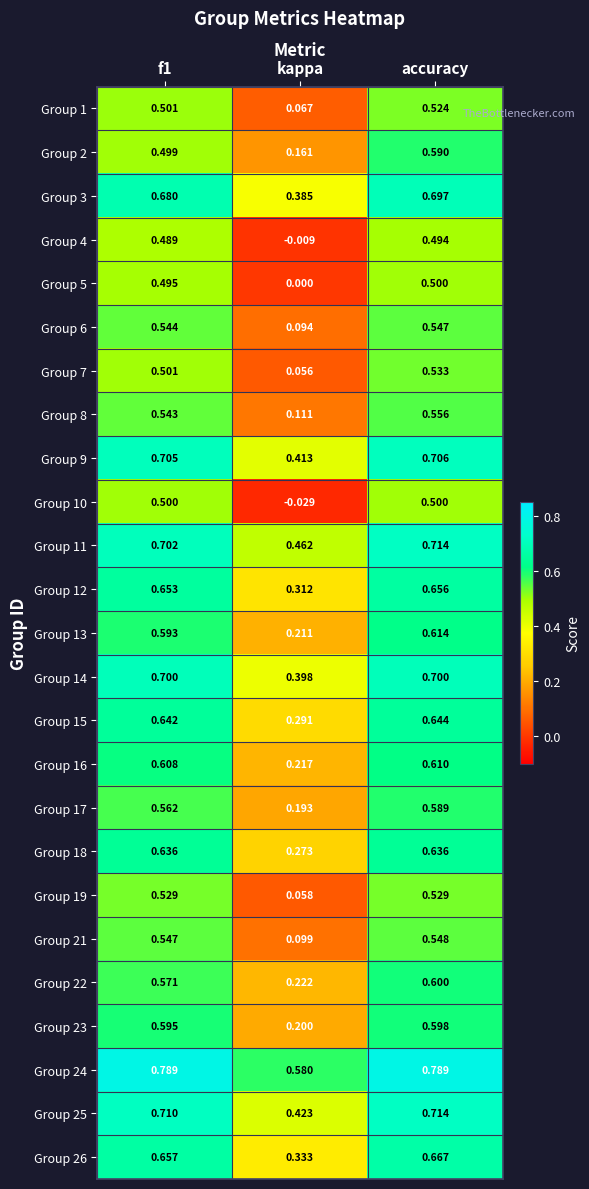

Which category has the lowest value in the Group 18 series?

kappa